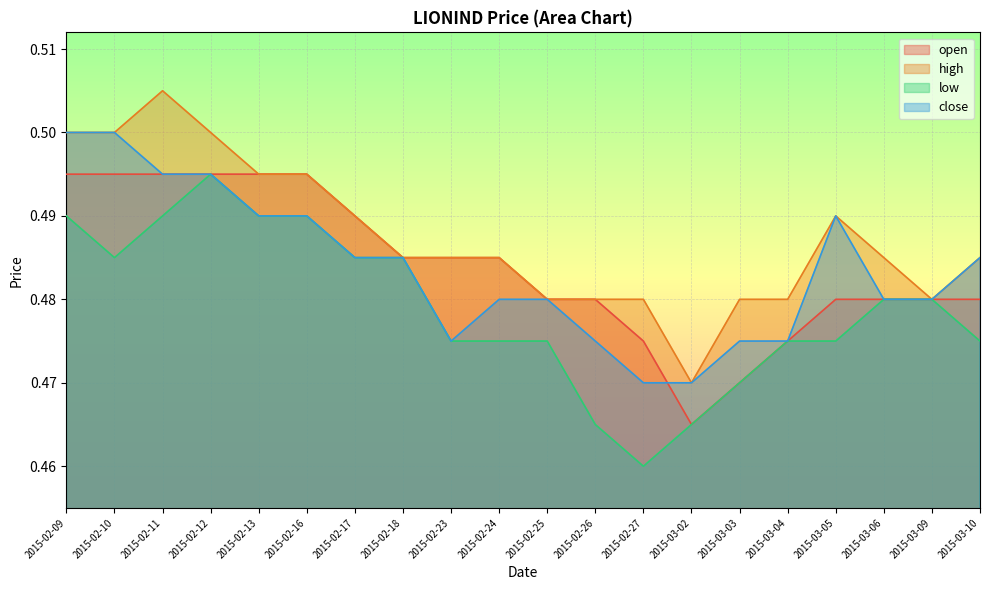

After their last crossing, which series has the higher values: open or close?

close